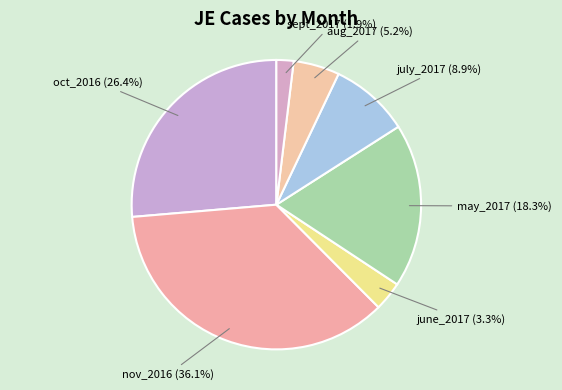

To the nearest percent, what percentage of the pie is nov_2016?

36%